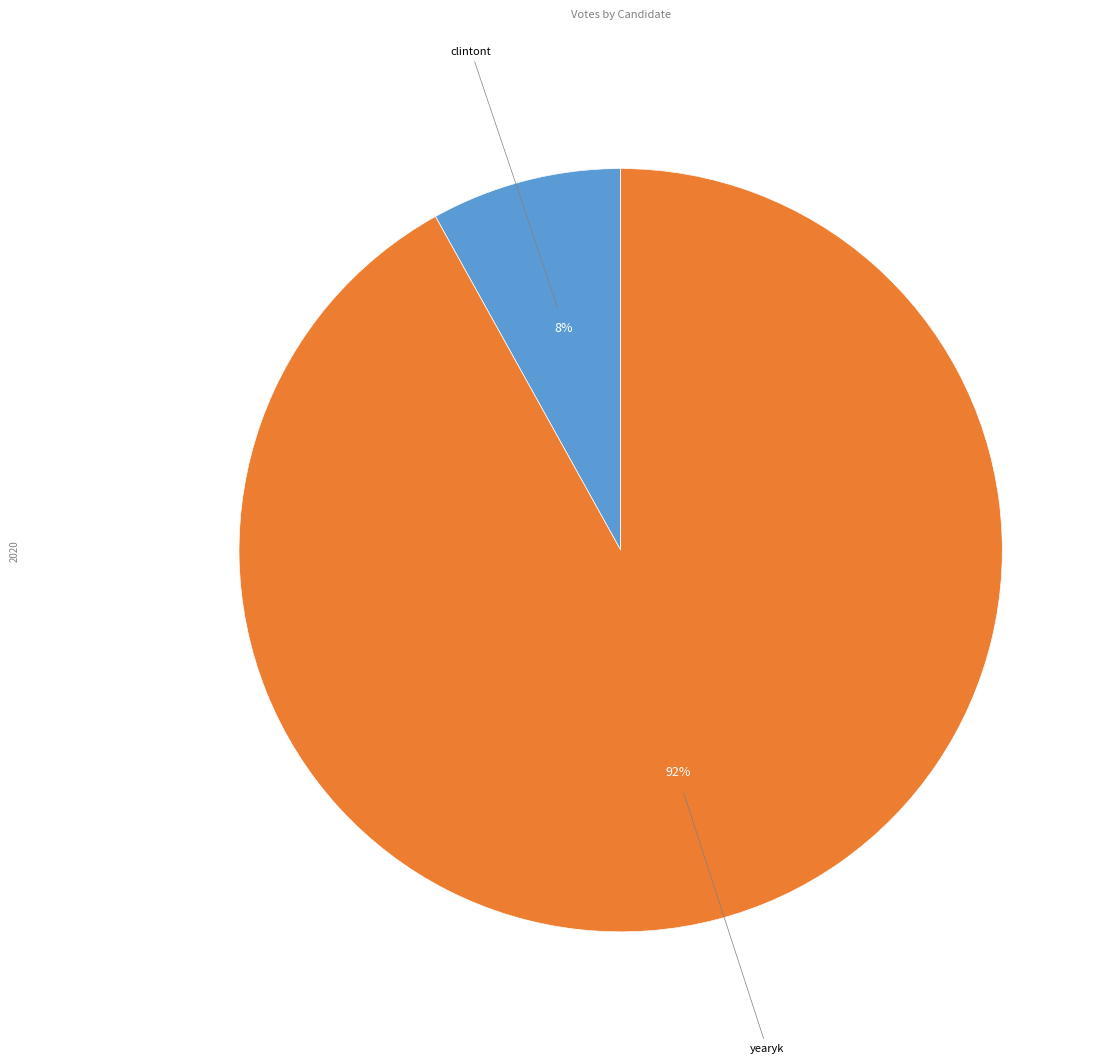

To the nearest percent, what portion does yearyk represent?

92%